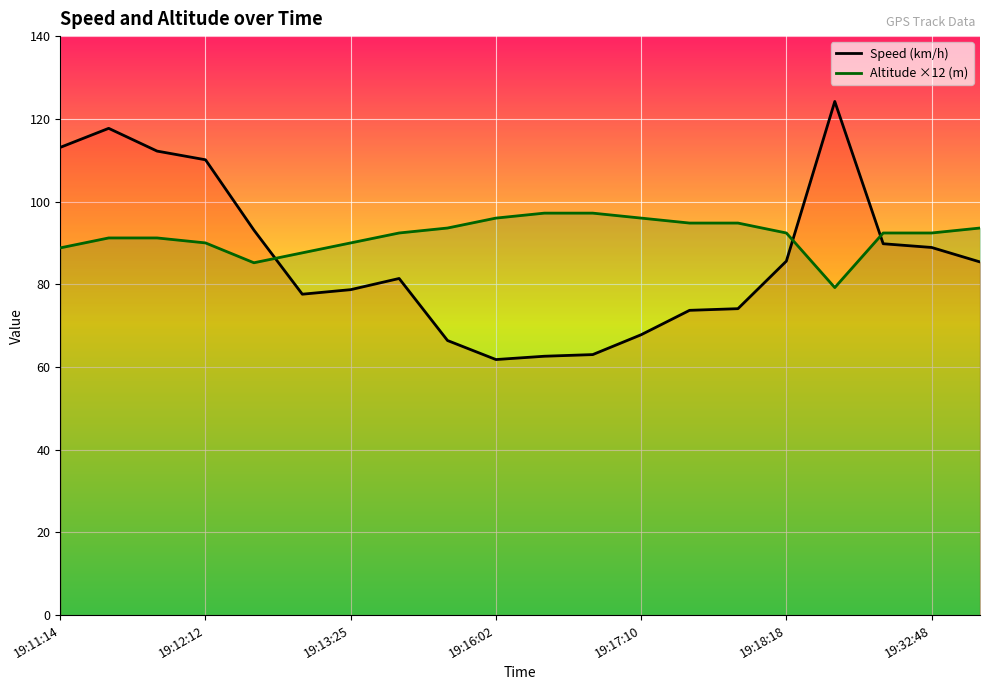

What is the maximum value for Speed (km/h)?

124.2